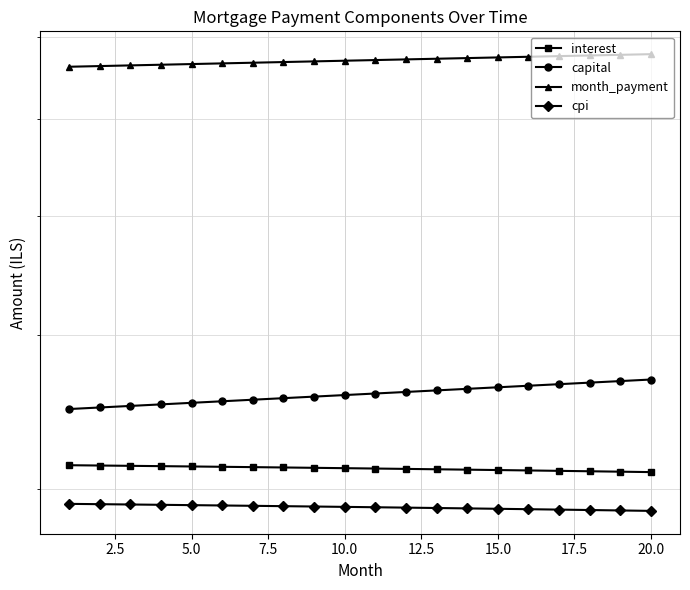

Which series has the largest total across all categories?

month_payment